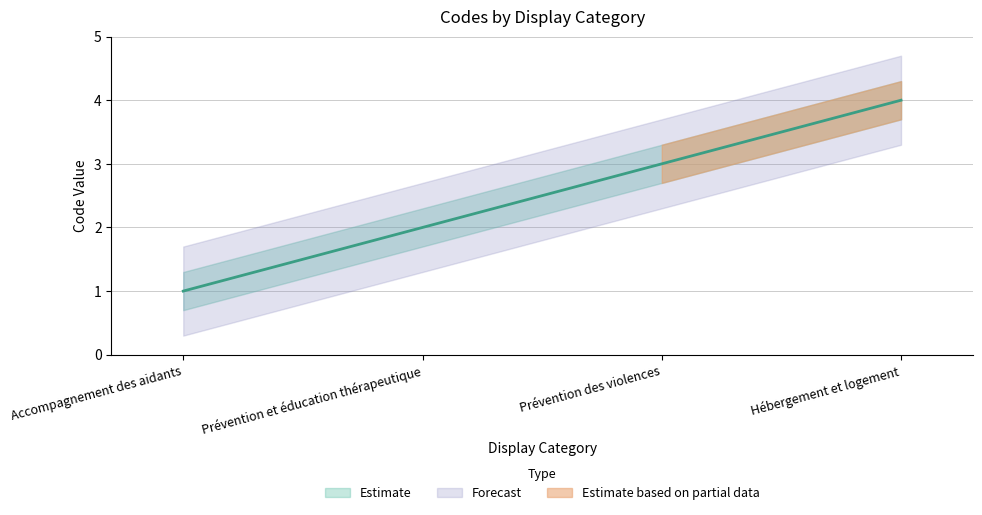

What is the value of the 2nd point from the left?

2